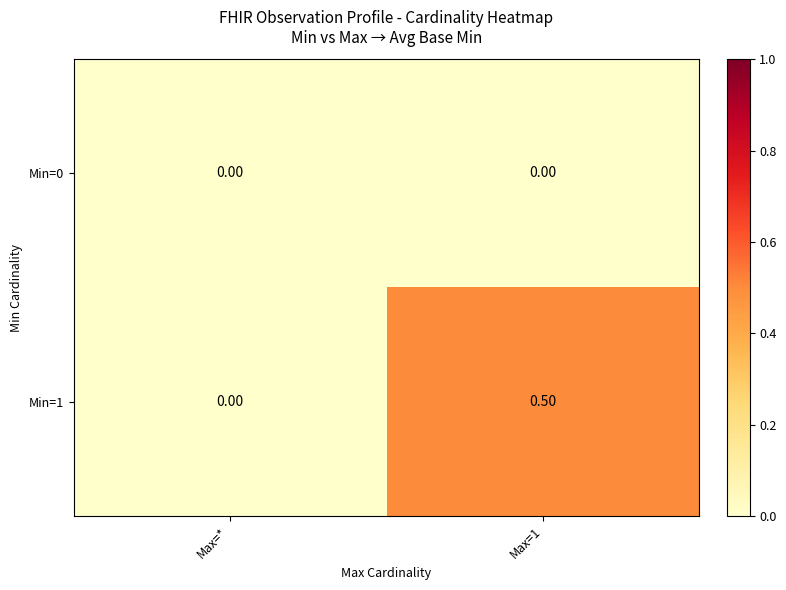

List the series in order of their peak value, lowest first.

Min=0, Min=1